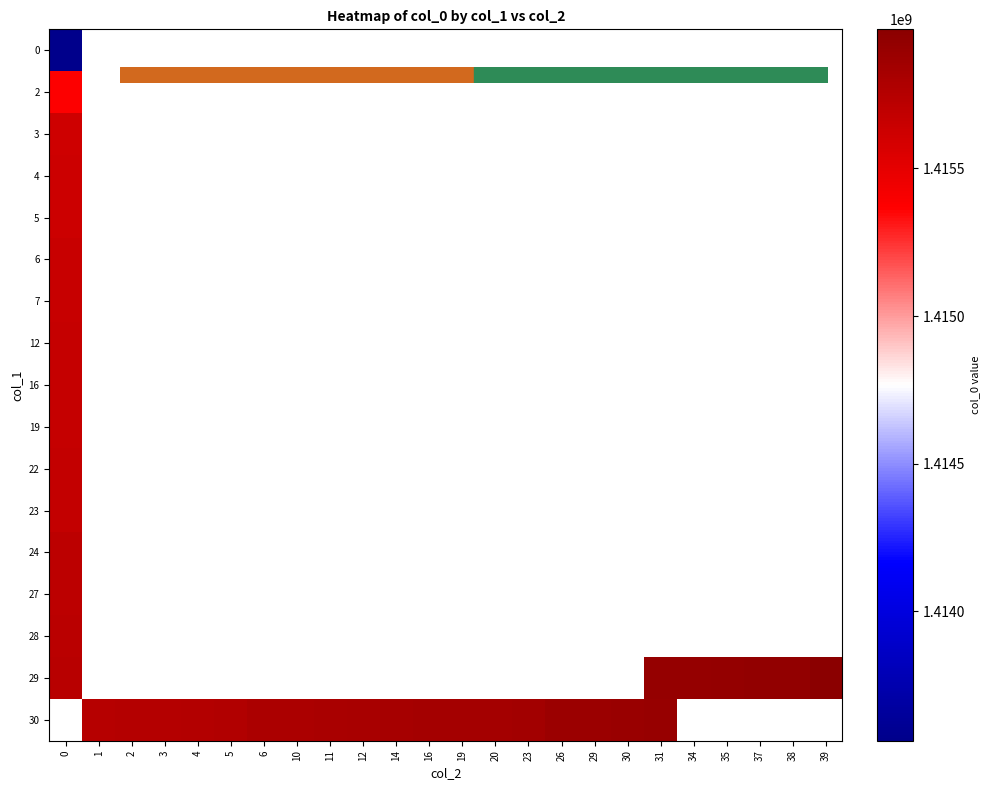

What is the lowest value of the row_12 series?

1415711554.0